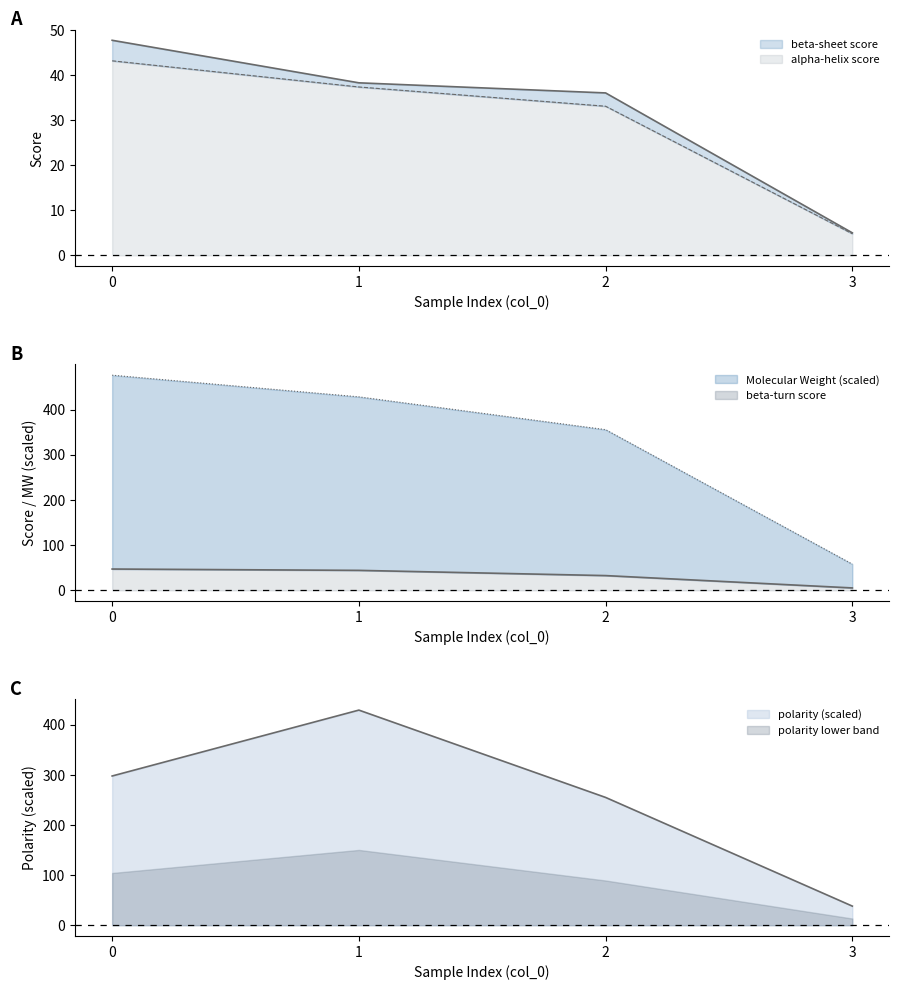

The Molecular Weight series shows 428.0 at 1. True or false?

True